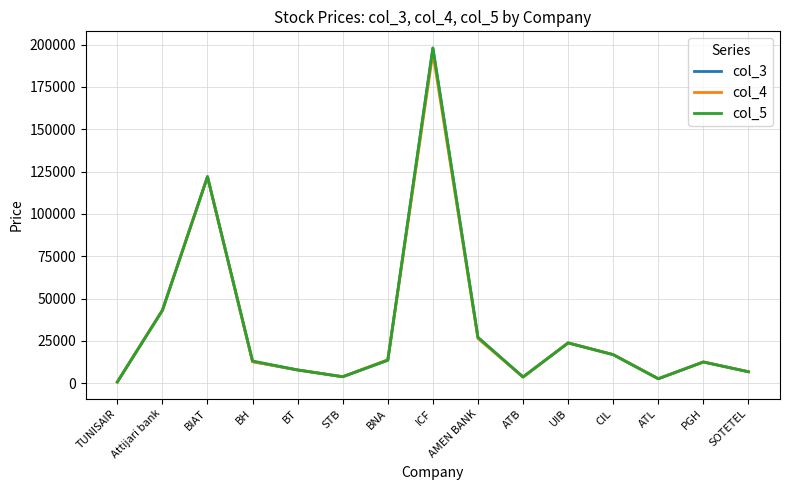

Where is col_5 nearest to the value 99345?

BIAT